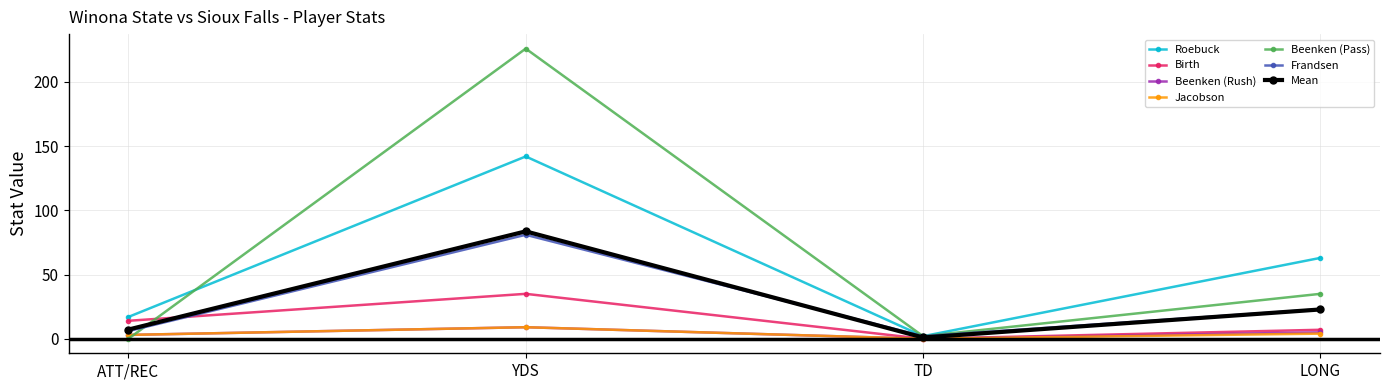

Reading left to right, extract all data points from this chart.

Roebuck: 17.0	142.0	2.0	63.0
Birth: 14.0	35.0	0.0	7.0
Beenken (Rush): 3.0	9.0	0.0	5.0
Jacobson: 3.0	9.0	0.0	4.0
Beenken (Pass): 0.0	226.0	2.0	35.0
Frandsen: 6.0	81.0	2.0	23.0
Mean: 7.2	83.7	1.0	22.8